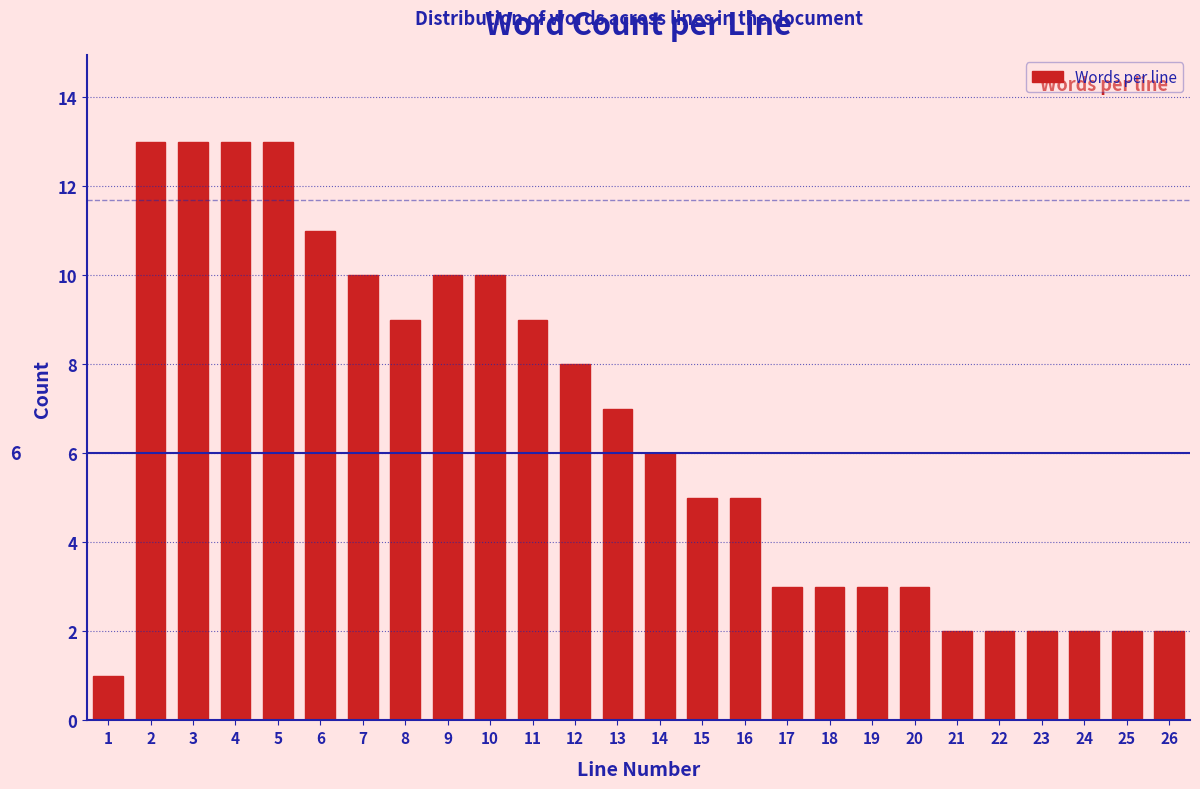

Reading left to right, list all the values displayed in this chart.

1=1	2=13	3=13	4=13	5=13	6=11	7=10	8=9	9=10	10=10	11=9	12=8	13=7	14=6	15=5	16=5	17=3	18=3	19=3	20=3	21=2	22=2	23=2	24=2	25=2	26=2